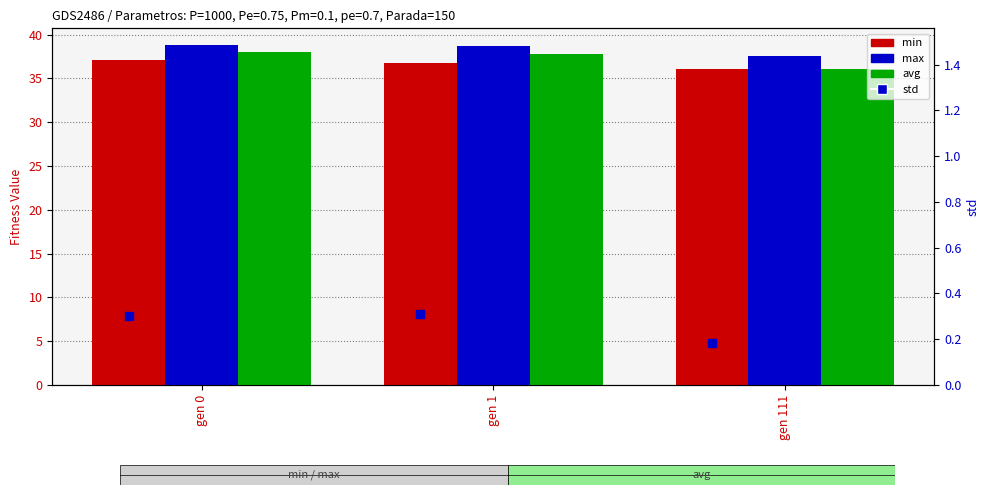

At how many categories does at least one series exceed 23?

3